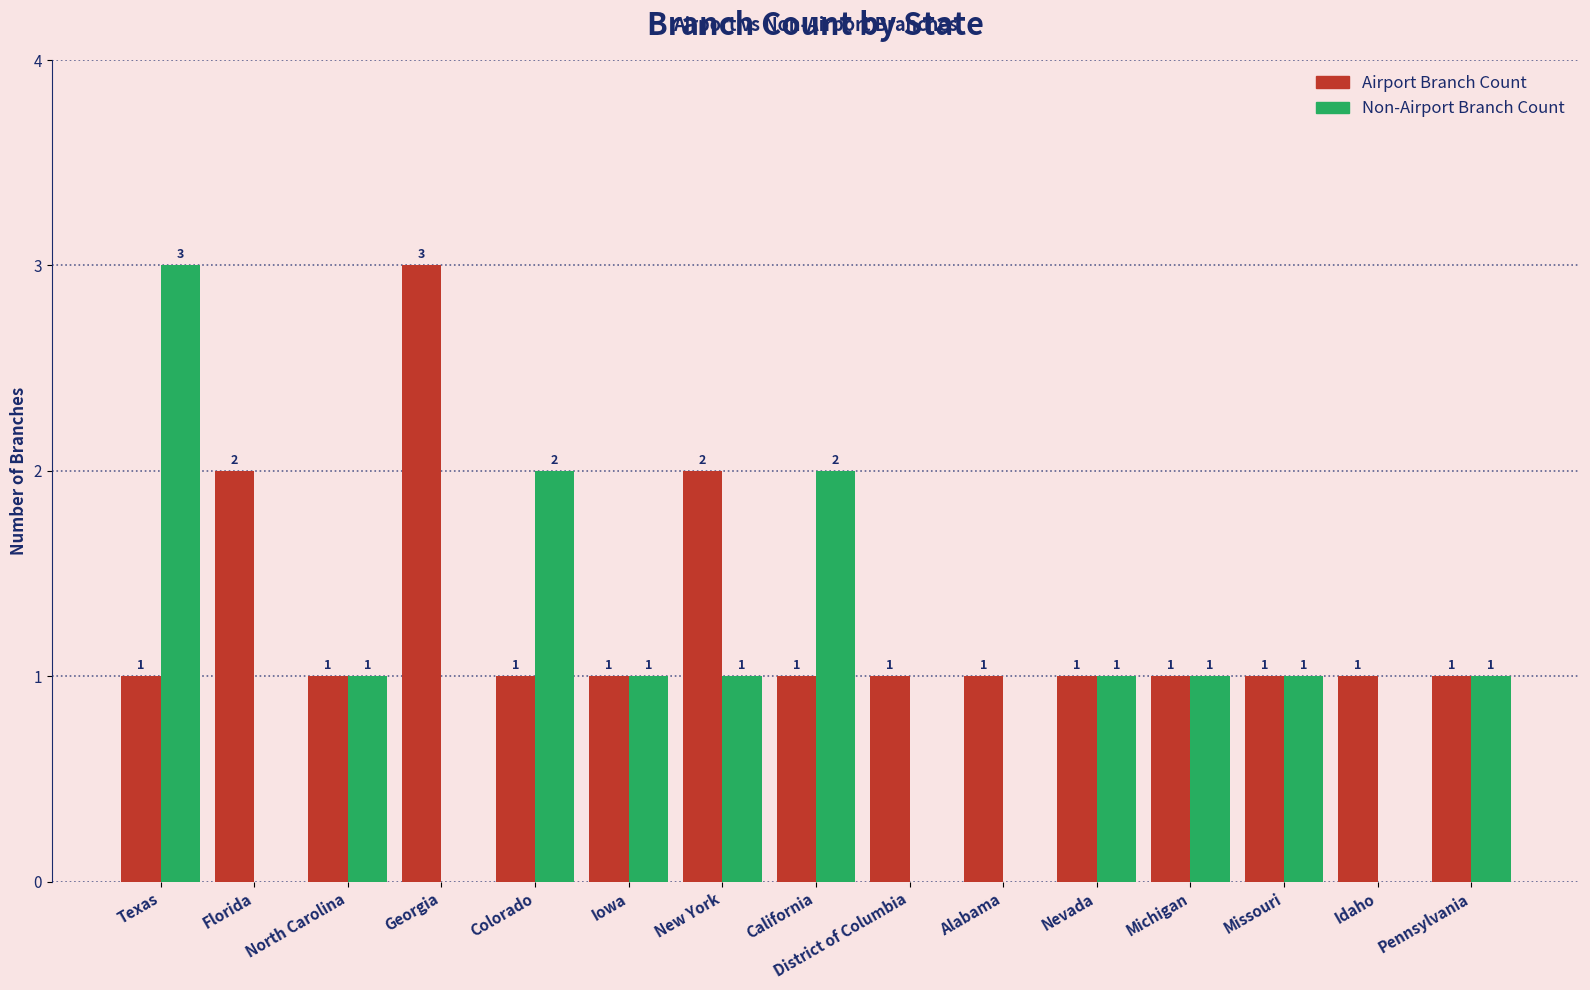

How many data points in Airport Branch Count are above 1?

3